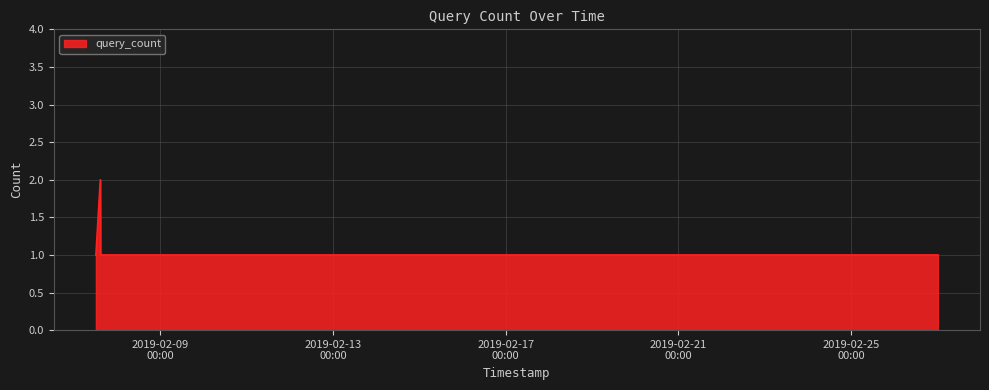

True or false: there are more than 1 points higher than both neighbors.

False